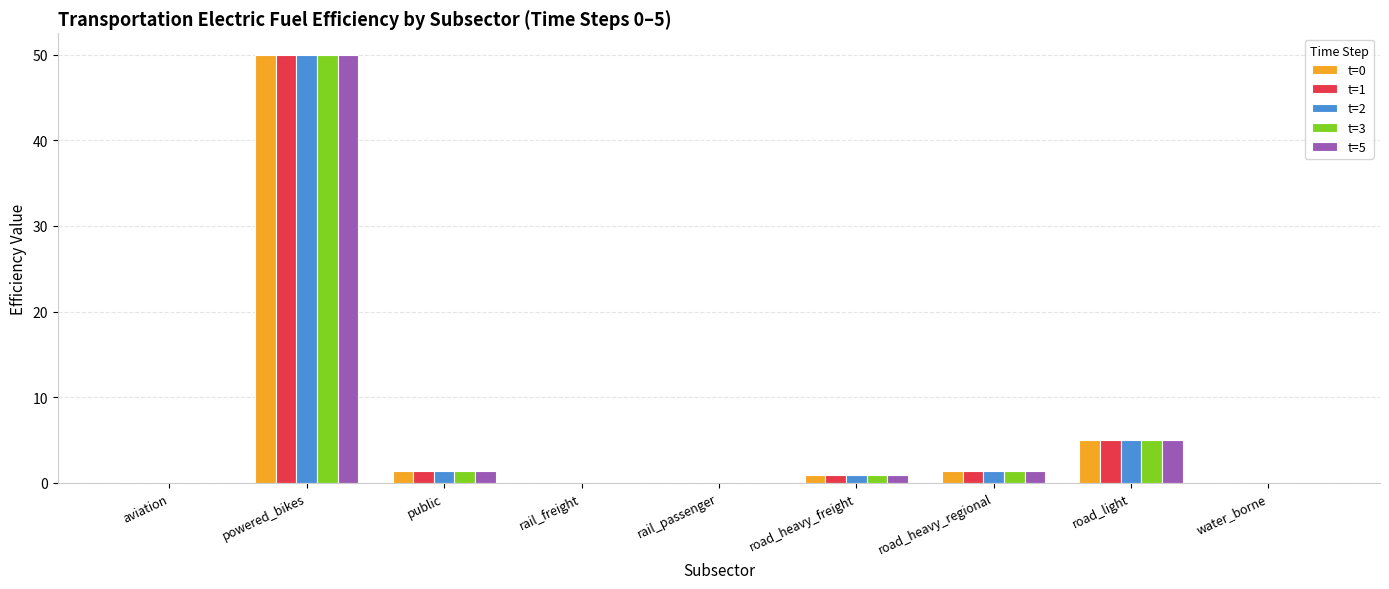

True or false: t=3 has a value of 0.0 at rail_freight.

True